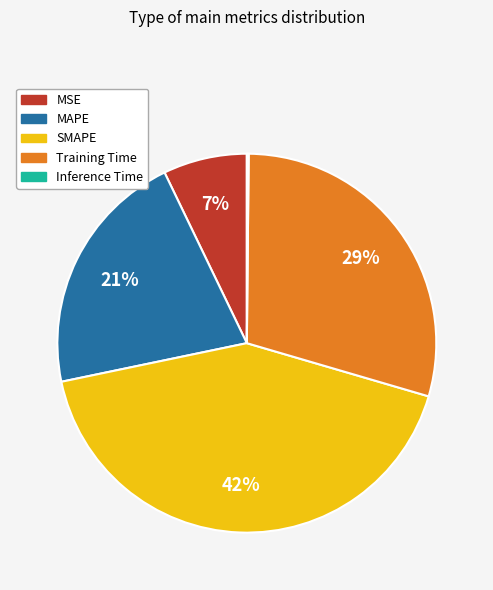

Which slice is the largest?

SMAPE